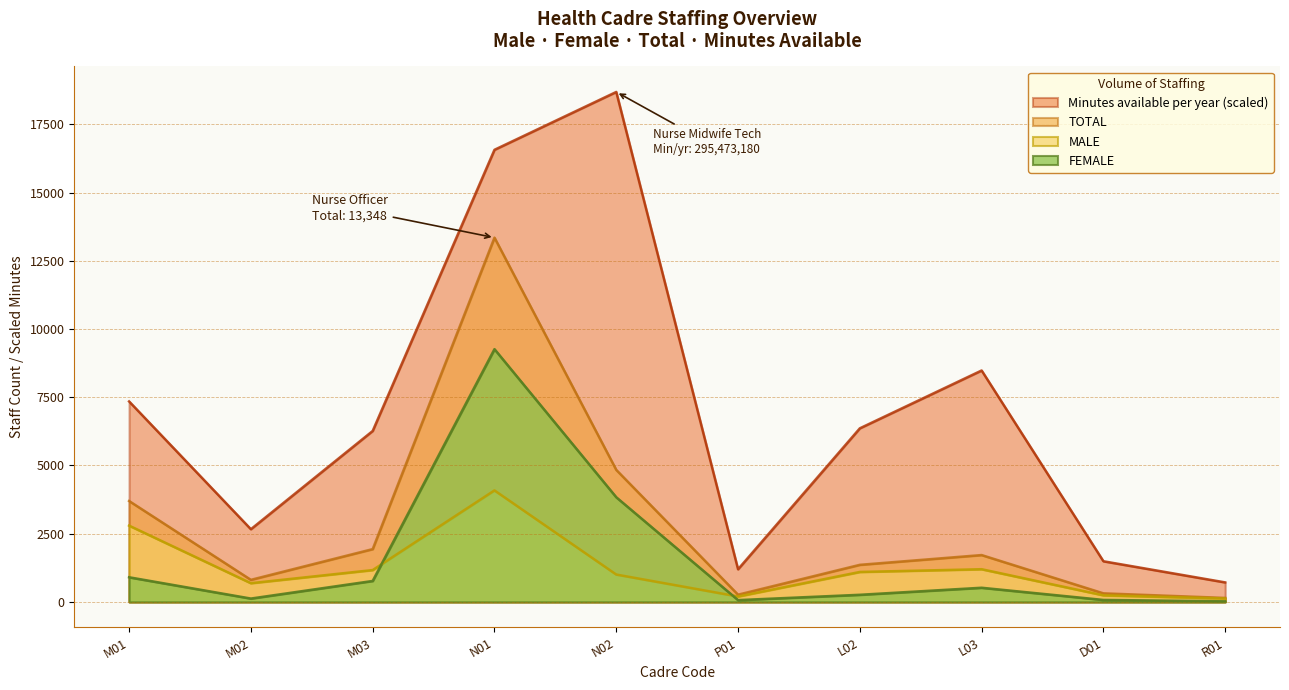

After their last crossing, which series has the higher values: FEMALE or MALE?

MALE